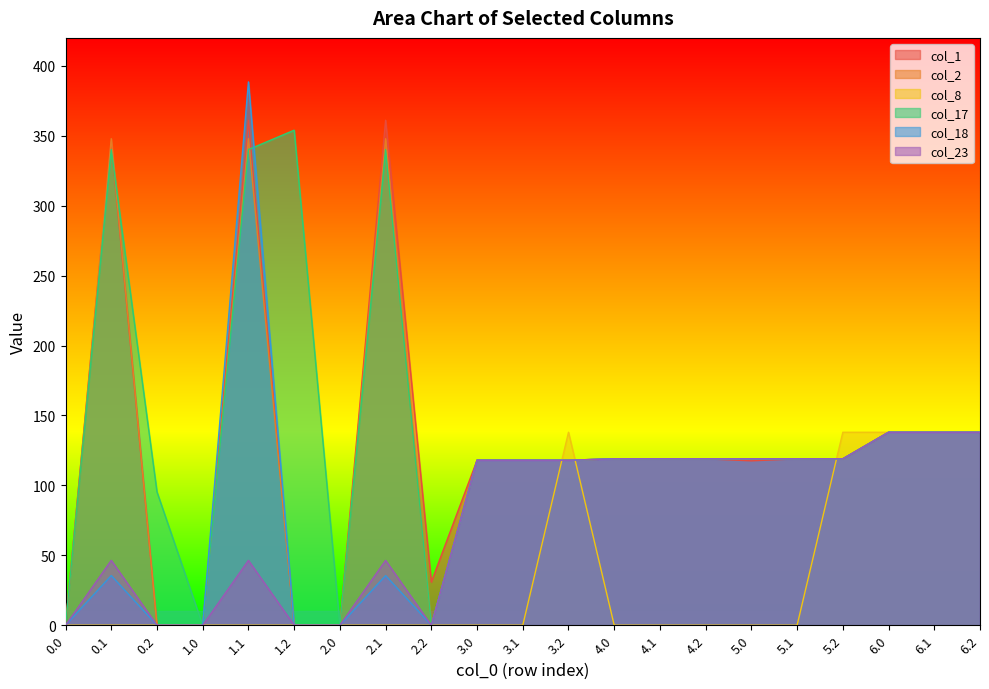

Where does the col_1 series first go above 119?

0.1